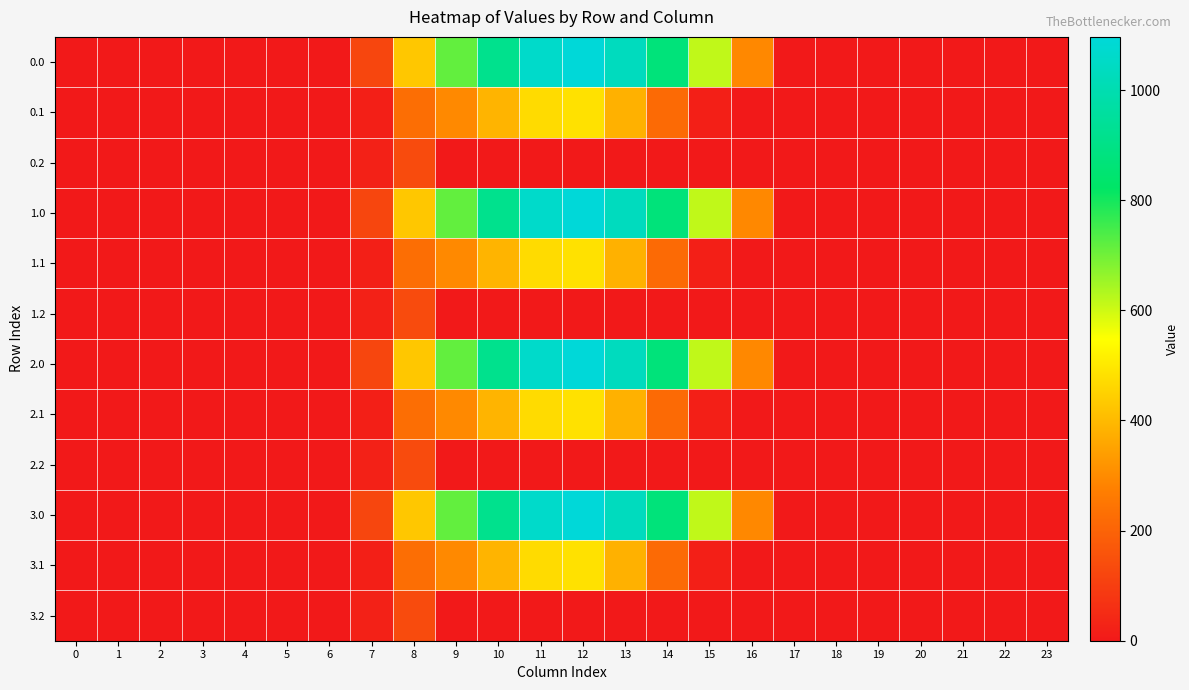

Reading right to left, extract all data points from this chart.

0.0: 23=0.0	22=0.0	21=0.0	20=0.0	19=0.0	18=0.0	17=0.0	16=294.5	15=615.9	14=870.6	13=1032.9	12=1096.7	11=1060.3	10=916.2	9=716.9	8=430.3	7=120.6	6=0.0	5=0.0	4=0.0	3=0.0	2=0.0	1=0.0	0=0.0
0.1: 23=0.0	22=0.0	21=0.0	20=0.0	19=0.0	18=0.0	17=0.0	16=0.0	15=17.3	14=219.2	13=382.7	12=485.4	11=471.7	10=388.1	9=295.9	8=227.5	7=17.7	6=0.0	5=0.0	4=0.0	3=0.0	2=0.0	1=0.0	0=0.0
0.2: 23=0.0	22=0.0	21=0.0	20=0.0	19=0.0	18=0.0	17=0.0	16=0.0	15=0.0	14=0.0	13=0.0	12=0.0	11=0.0	10=0.0	9=0.0	8=134.2	7=22.3	6=0.0	5=0.0	4=0.0	3=0.0	2=0.0	1=0.0	0=0.0
1.0: 23=0.0	22=0.0	21=0.0	20=0.0	19=0.0	18=0.0	17=0.0	16=294.5	15=615.9	14=870.6	13=1032.9	12=1096.7	11=1060.3	10=916.2	9=716.9	8=430.3	7=120.6	6=0.0	5=0.0	4=0.0	3=0.0	2=0.0	1=0.0	0=0.0
1.1: 23=0.0	22=0.0	21=0.0	20=0.0	19=0.0	18=0.0	17=0.0	16=0.0	15=17.3	14=219.2	13=382.7	12=485.4	11=471.7	10=388.1	9=295.9	8=227.5	7=17.7	6=0.0	5=0.0	4=0.0	3=0.0	2=0.0	1=0.0	0=0.0
1.2: 23=0.0	22=0.0	21=0.0	20=0.0	19=0.0	18=0.0	17=0.0	16=0.0	15=0.0	14=0.0	13=0.0	12=0.0	11=0.0	10=0.0	9=0.0	8=134.2	7=22.3	6=0.0	5=0.0	4=0.0	3=0.0	2=0.0	1=0.0	0=0.0
2.0: 23=0.0	22=0.0	21=0.0	20=0.0	19=0.0	18=0.0	17=0.0	16=294.5	15=615.9	14=870.6	13=1032.9	12=1096.7	11=1060.3	10=916.2	9=716.9	8=430.3	7=120.6	6=0.0	5=0.0	4=0.0	3=0.0	2=0.0	1=0.0	0=0.0
2.1: 23=0.0	22=0.0	21=0.0	20=0.0	19=0.0	18=0.0	17=0.0	16=0.0	15=17.3	14=219.2	13=382.7	12=485.4	11=471.7	10=388.1	9=295.9	8=227.5	7=17.7	6=0.0	5=0.0	4=0.0	3=0.0	2=0.0	1=0.0	0=0.0
2.2: 23=0.0	22=0.0	21=0.0	20=0.0	19=0.0	18=0.0	17=0.0	16=0.0	15=0.0	14=0.0	13=0.0	12=0.0	11=0.0	10=0.0	9=0.0	8=134.2	7=22.3	6=0.0	5=0.0	4=0.0	3=0.0	2=0.0	1=0.0	0=0.0
3.0: 23=0.0	22=0.0	21=0.0	20=0.0	19=0.0	18=0.0	17=0.0	16=294.5	15=615.9	14=870.6	13=1032.9	12=1096.7	11=1060.3	10=916.2	9=716.9	8=430.3	7=120.6	6=0.0	5=0.0	4=0.0	3=0.0	2=0.0	1=0.0	0=0.0
3.1: 23=0.0	22=0.0	21=0.0	20=0.0	19=0.0	18=0.0	17=0.0	16=0.0	15=17.3	14=219.2	13=382.7	12=485.4	11=471.7	10=388.1	9=295.9	8=227.5	7=17.7	6=0.0	5=0.0	4=0.0	3=0.0	2=0.0	1=0.0	0=0.0
3.2: 23=0.0	22=0.0	21=0.0	20=0.0	19=0.0	18=0.0	17=0.0	16=0.0	15=0.0	14=0.0	13=0.0	12=0.0	11=0.0	10=0.0	9=0.0	8=134.2	7=22.3	6=0.0	5=0.0	4=0.0	3=0.0	2=0.0	1=0.0	0=0.0